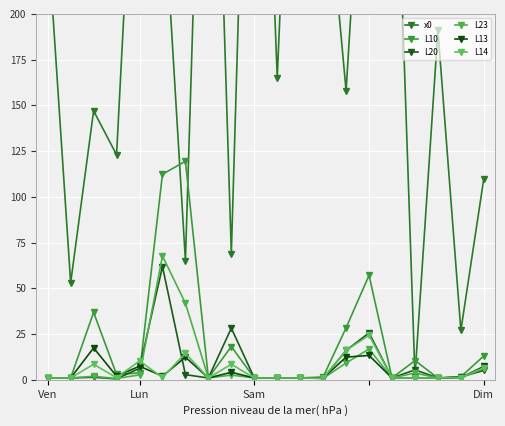

True or false: L13 and L23 intersect in this chart.

True